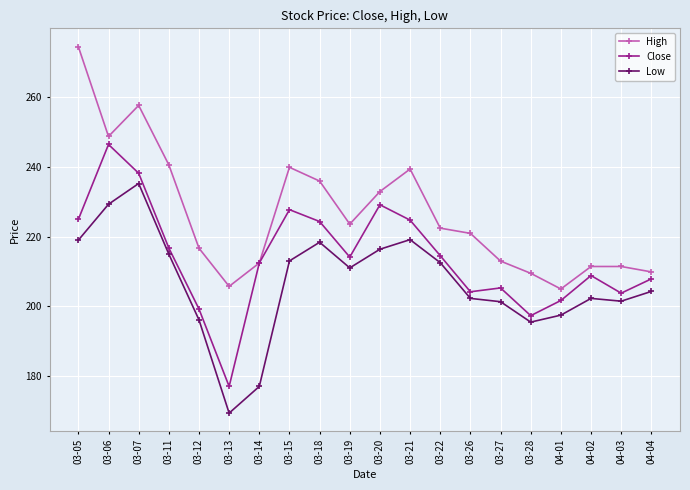

What is the sum of the Low values at 04-04 and 03-07?

439.6